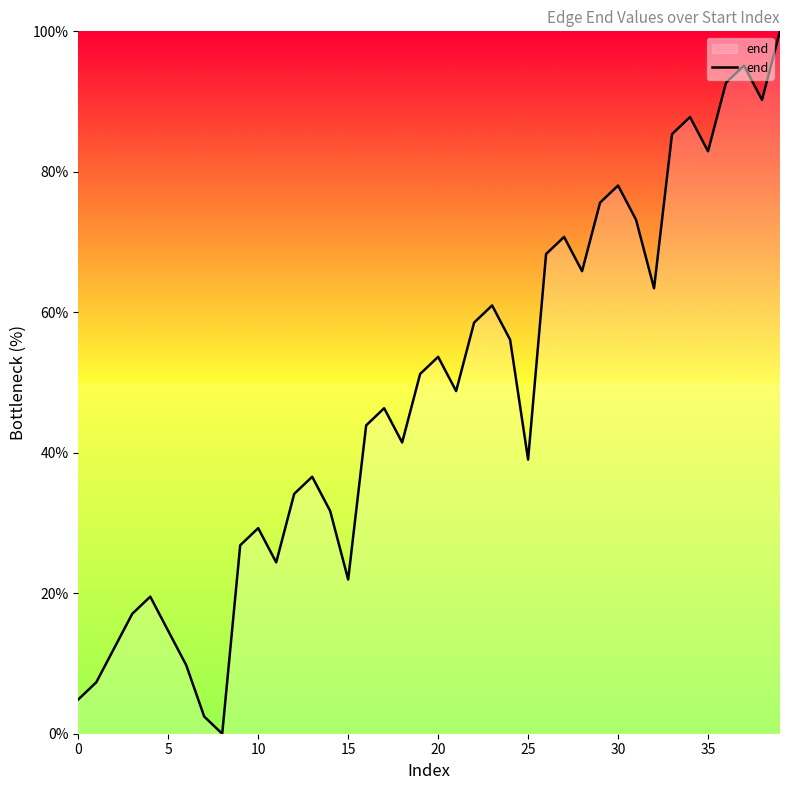

What is the greatest value displayed?

100.0